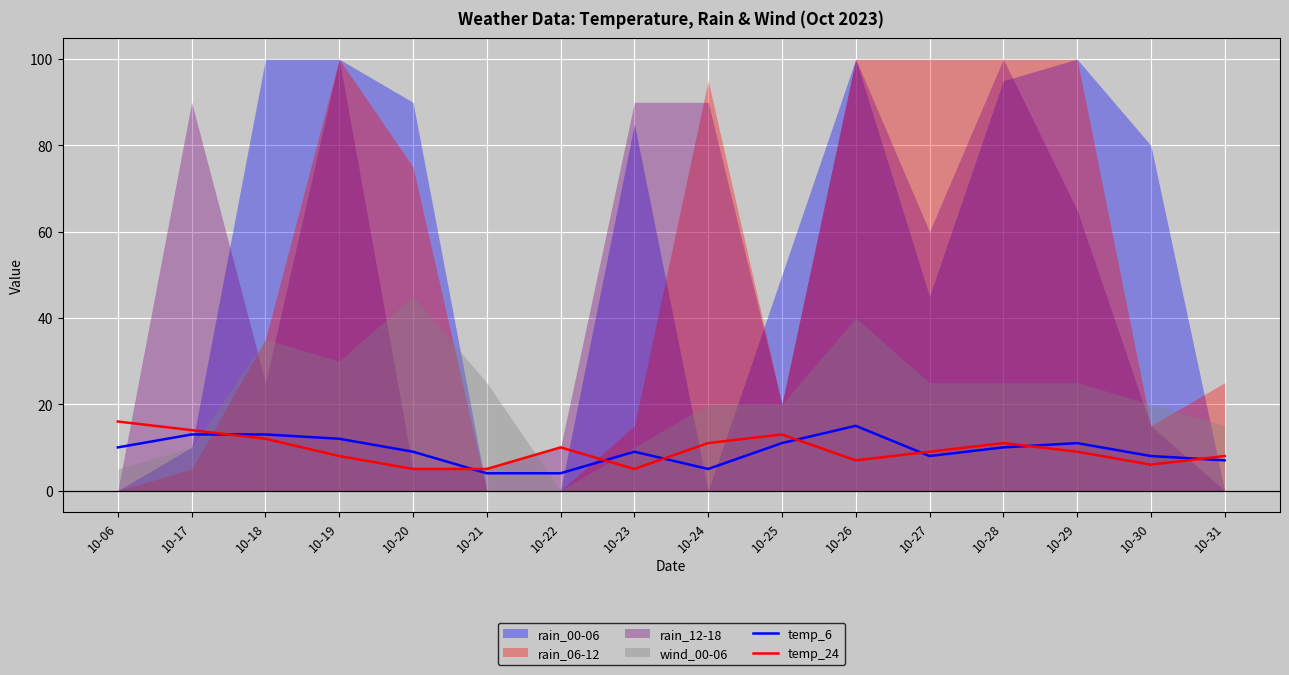

At which category is the sum across all series the highest?

10-17